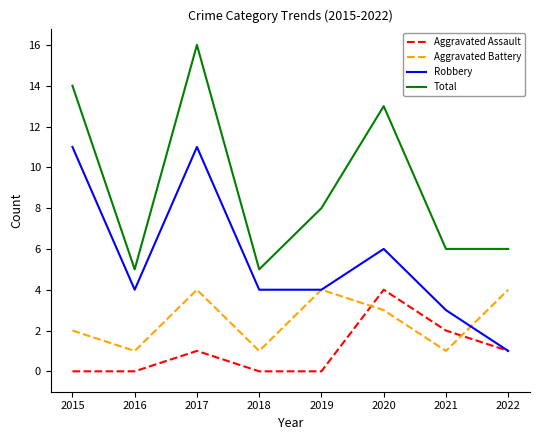

What is the difference between the maximum and minimum values in the Robbery series?

10